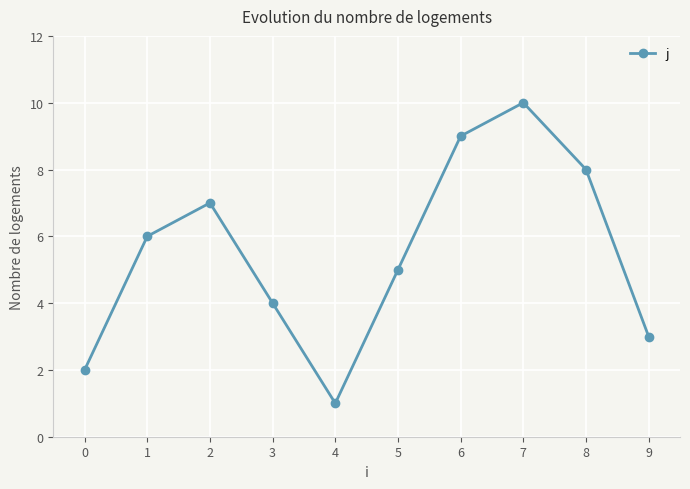

At which label is the value closest to 5?

5